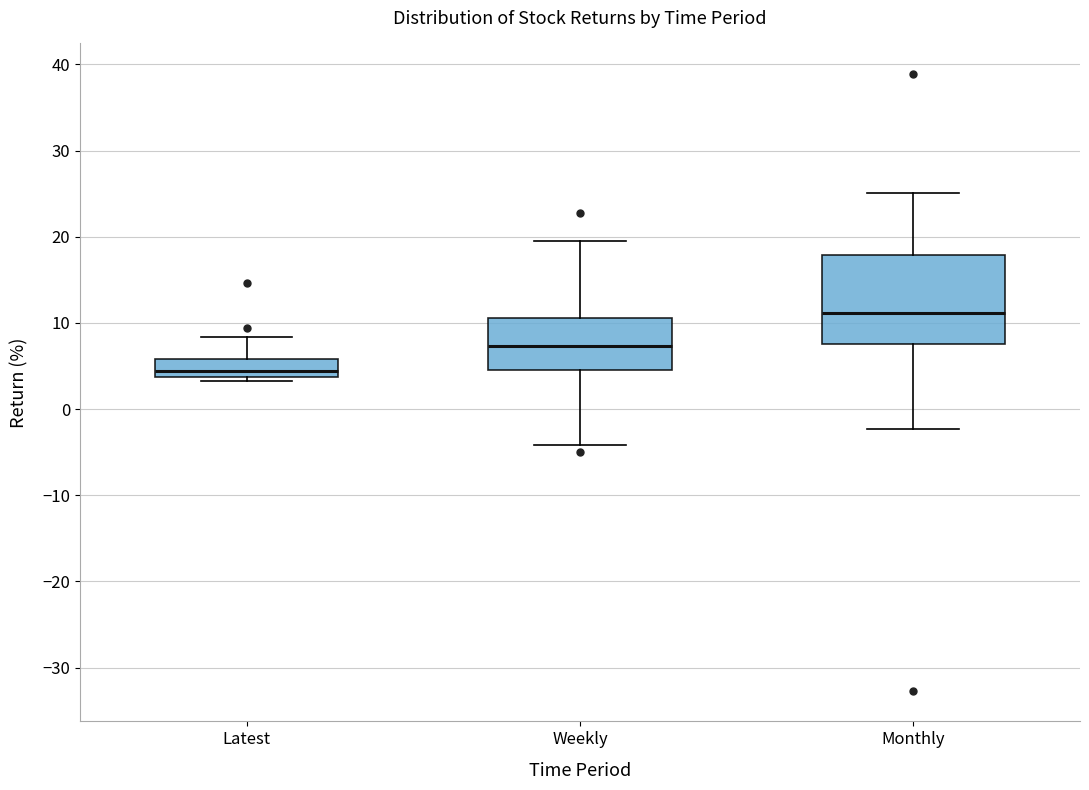

Reading left to right, read every box against the y-axis: the position of its median line, the range the box covers, and the ends of its whiskers. The values are not printed on the chart, so give them approximately, as read against the axis.

Latest: median 4 (just above the box's lower edge), box 4 to 6, whiskers 3 to 8
Weekly: median 7, box 5 to 11, whiskers -4 to 19
Monthly: median 11, box 8 to 18, whiskers -2 to 25